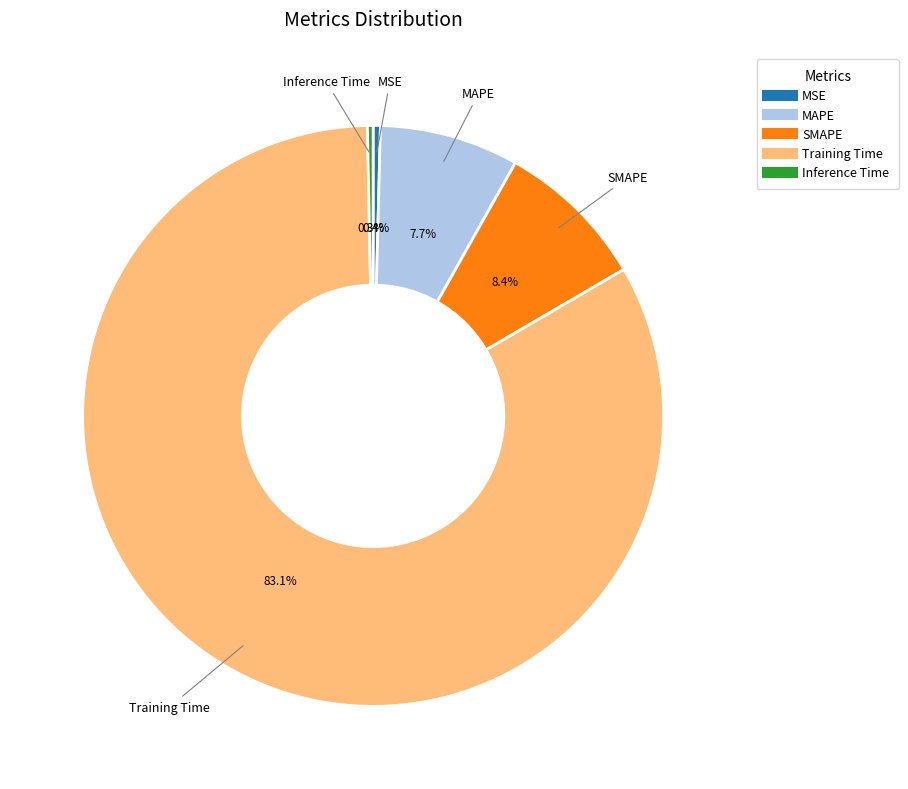

Count the number of slices in the pie.

5